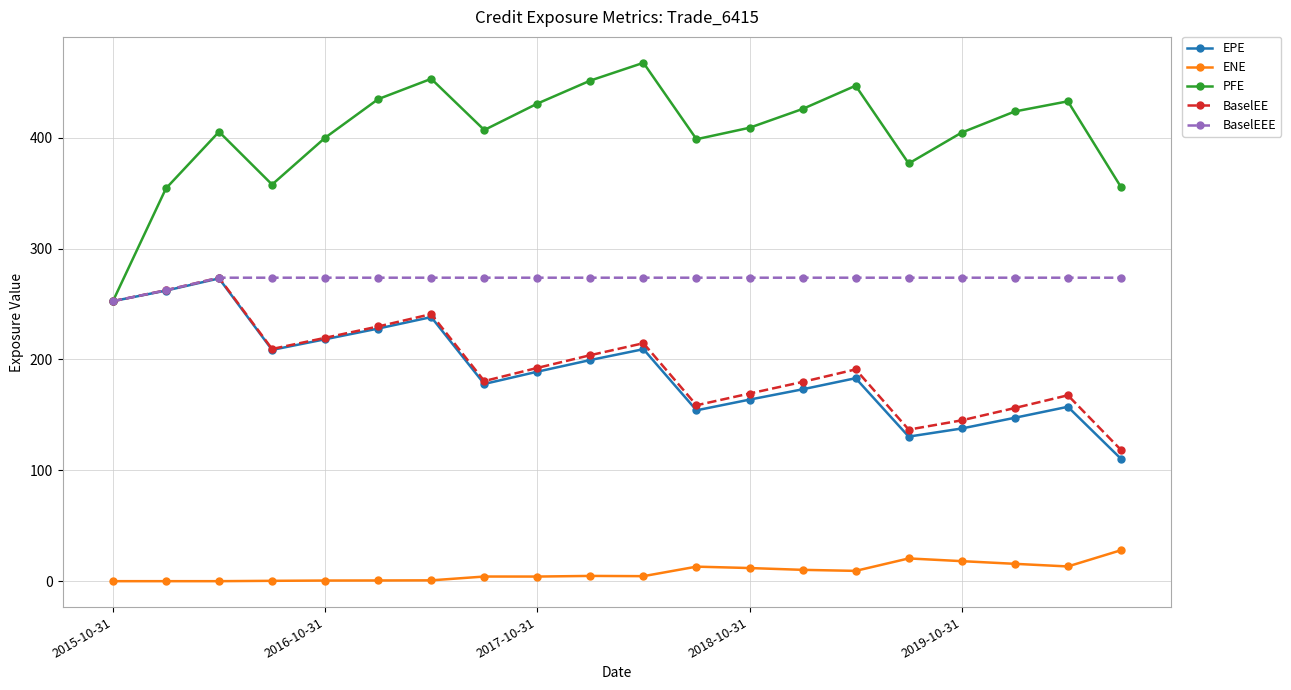

Which series has the largest range (max minus min)?

PFE